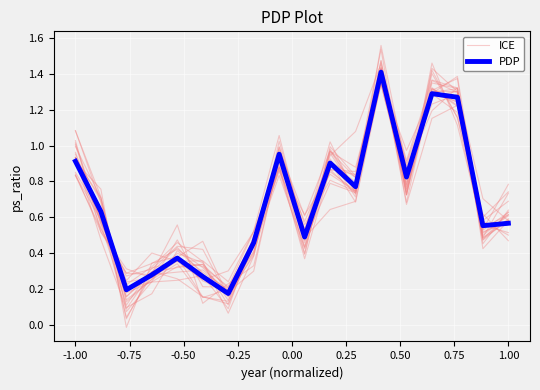

How many categories are shown in the chart?

18